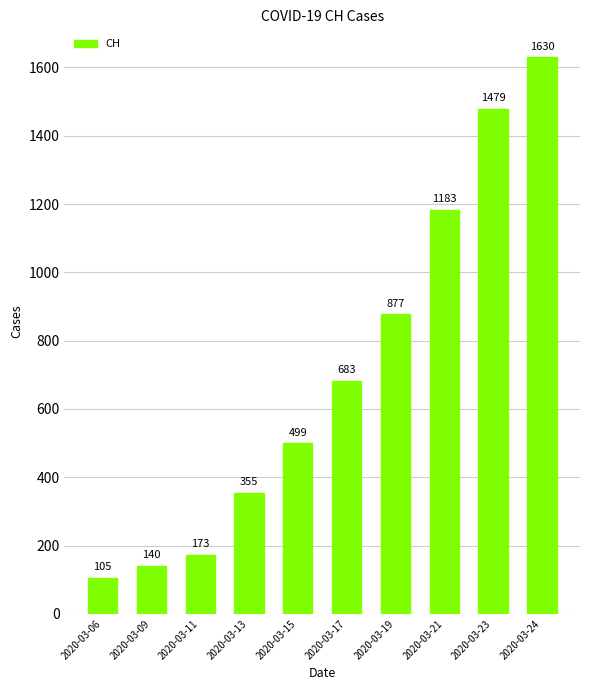

Which label corresponds to the largest value in the chart?

2020-03-24